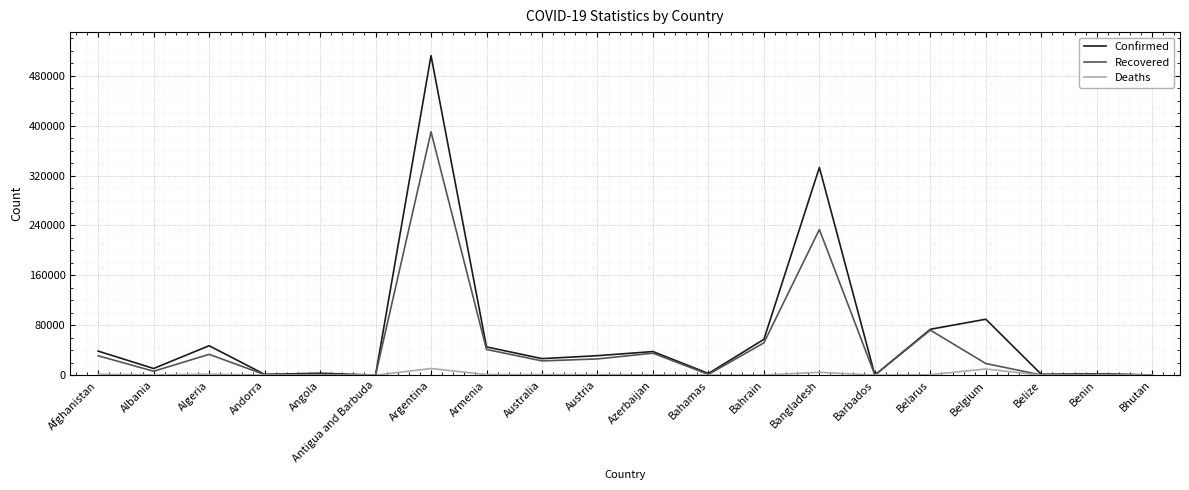

True or false: Recovered has more than 2 interior local peaks.

True